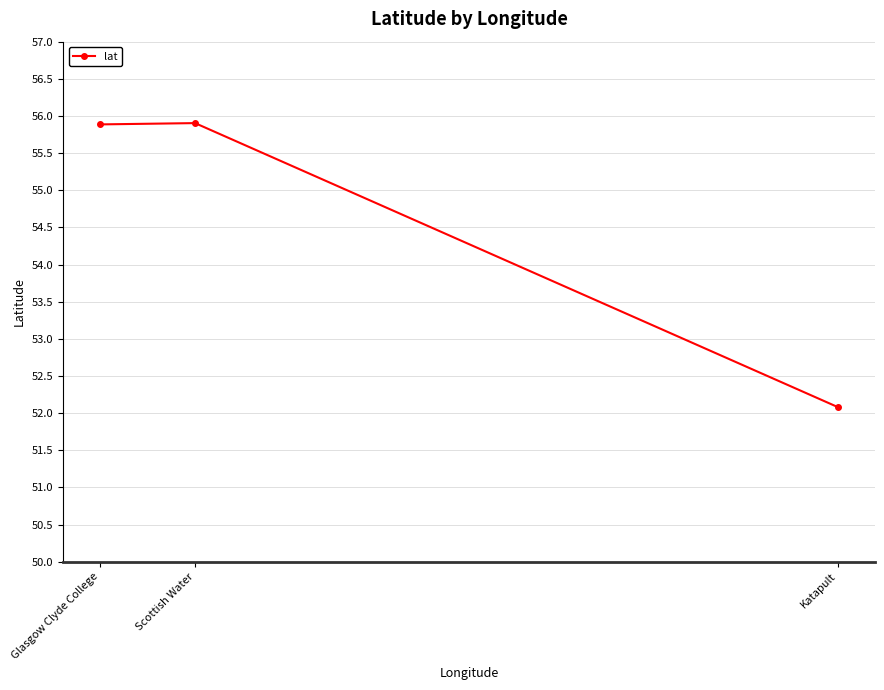

What is the difference between the maximum and minimum values?

3.8